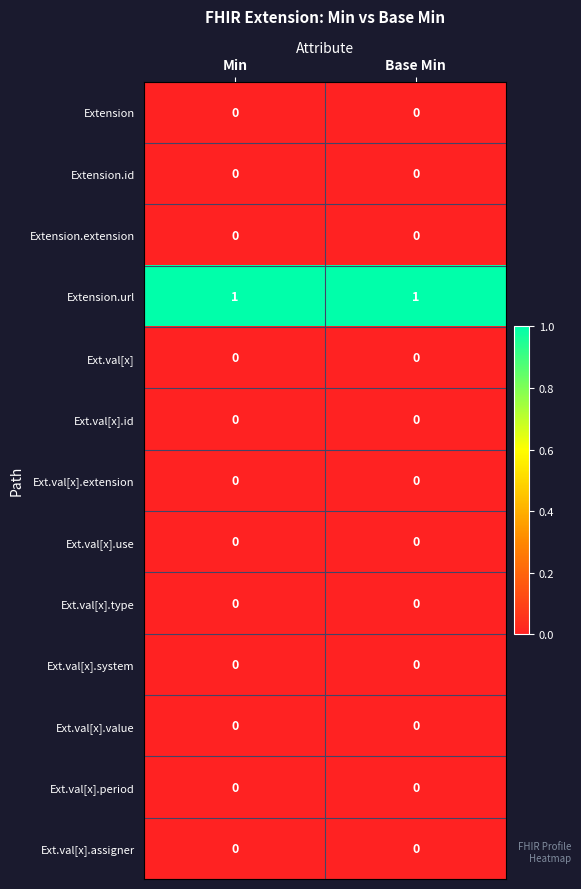

The value of Extension.id at Min is 0. True or false?

True